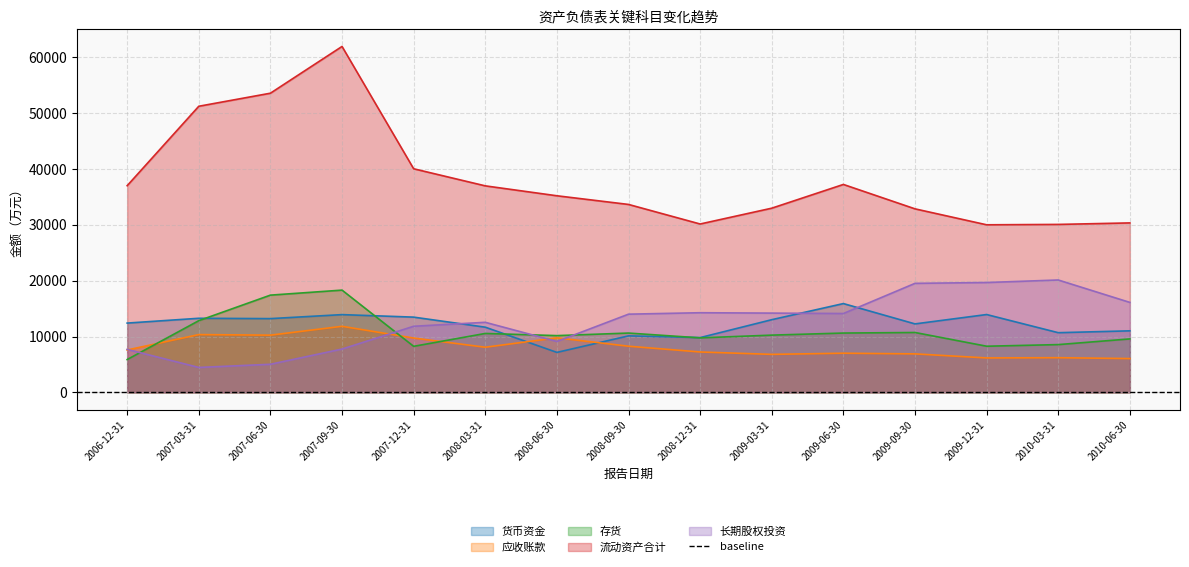

What position from the right is 2006-12-31?

15